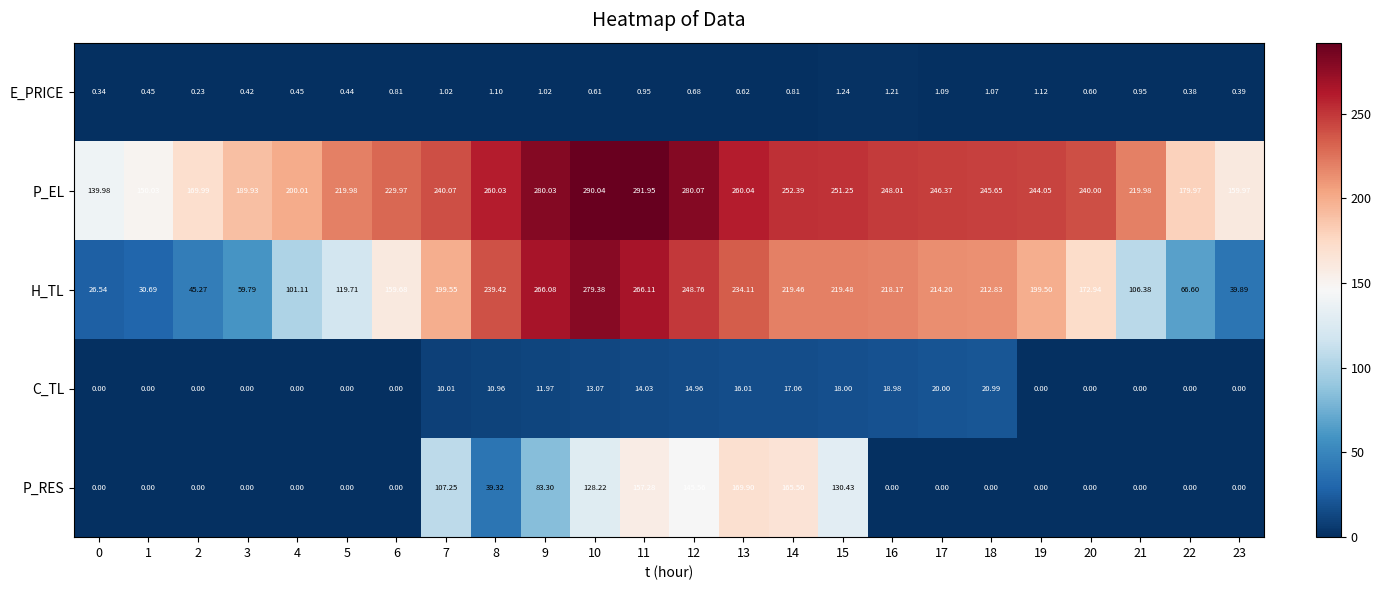

Is the value of E_PRICE at 3 greater than the value of P_EL at 5?

No